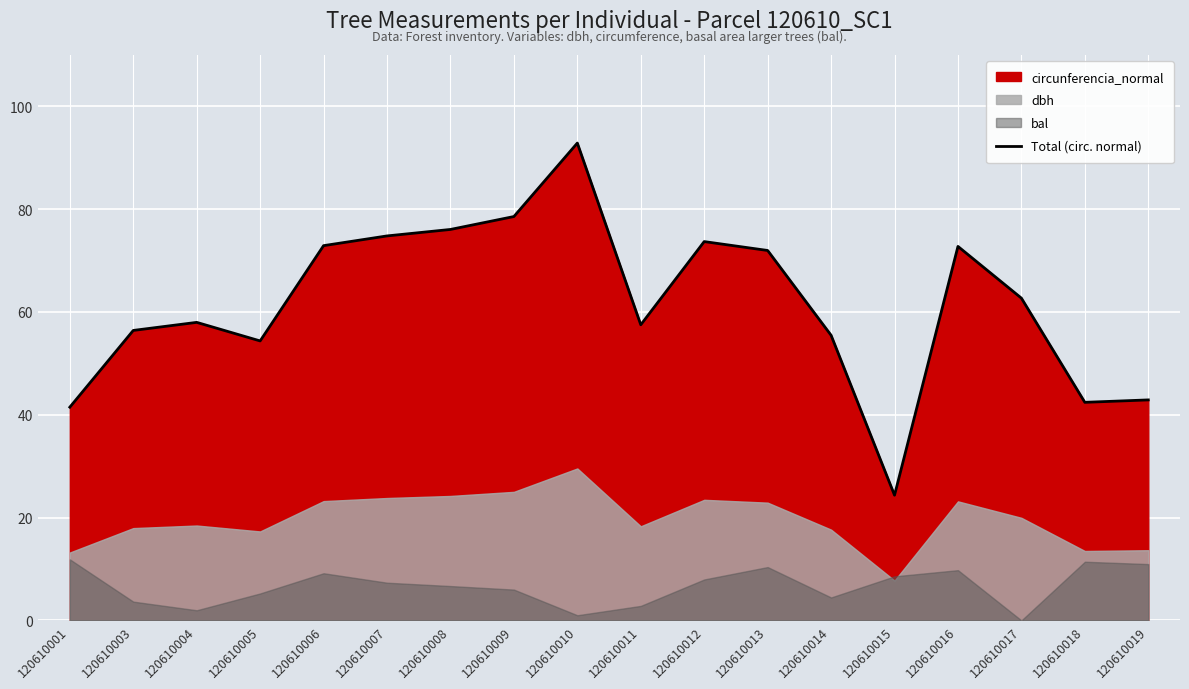

How many data points does each series have?

18